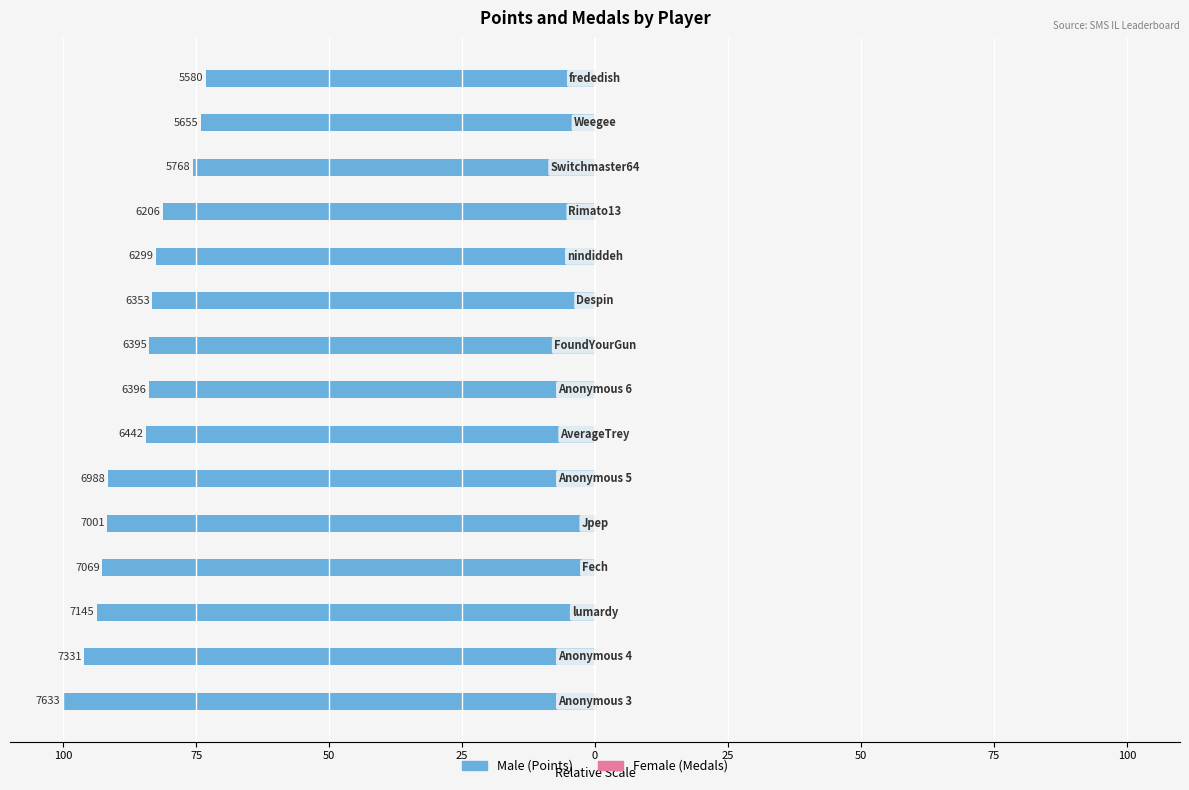

What is the sum of the Male values at 12 and 100?

-159.3